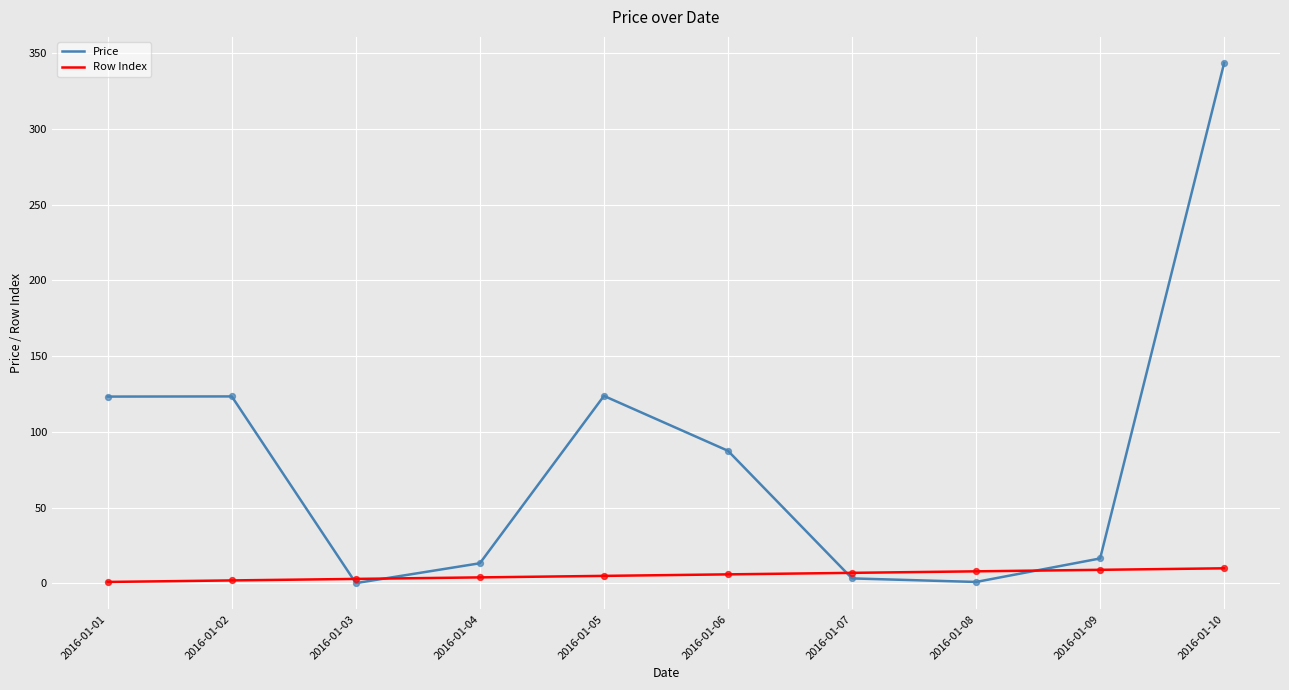

Is the value of Row Index at 2016-01-04 greater than the value of Price at 2016-01-09?

No